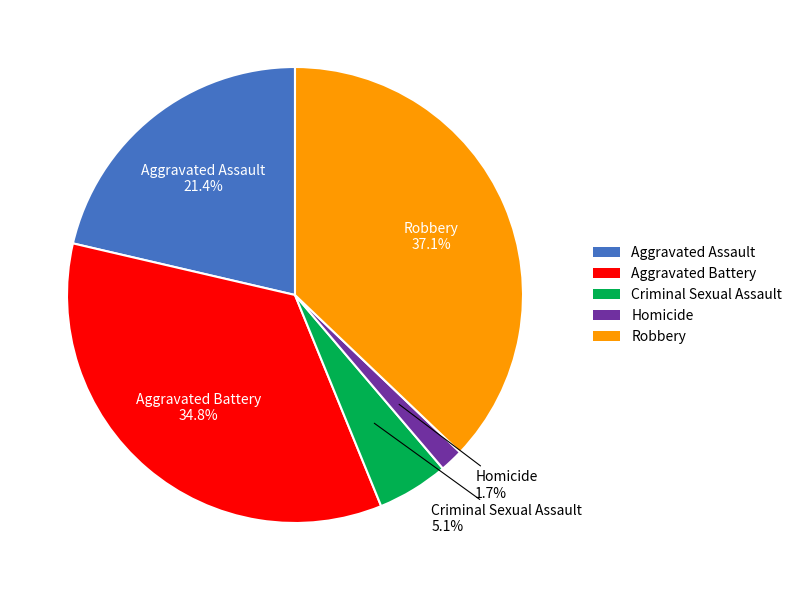

How many segments does this pie chart have?

5